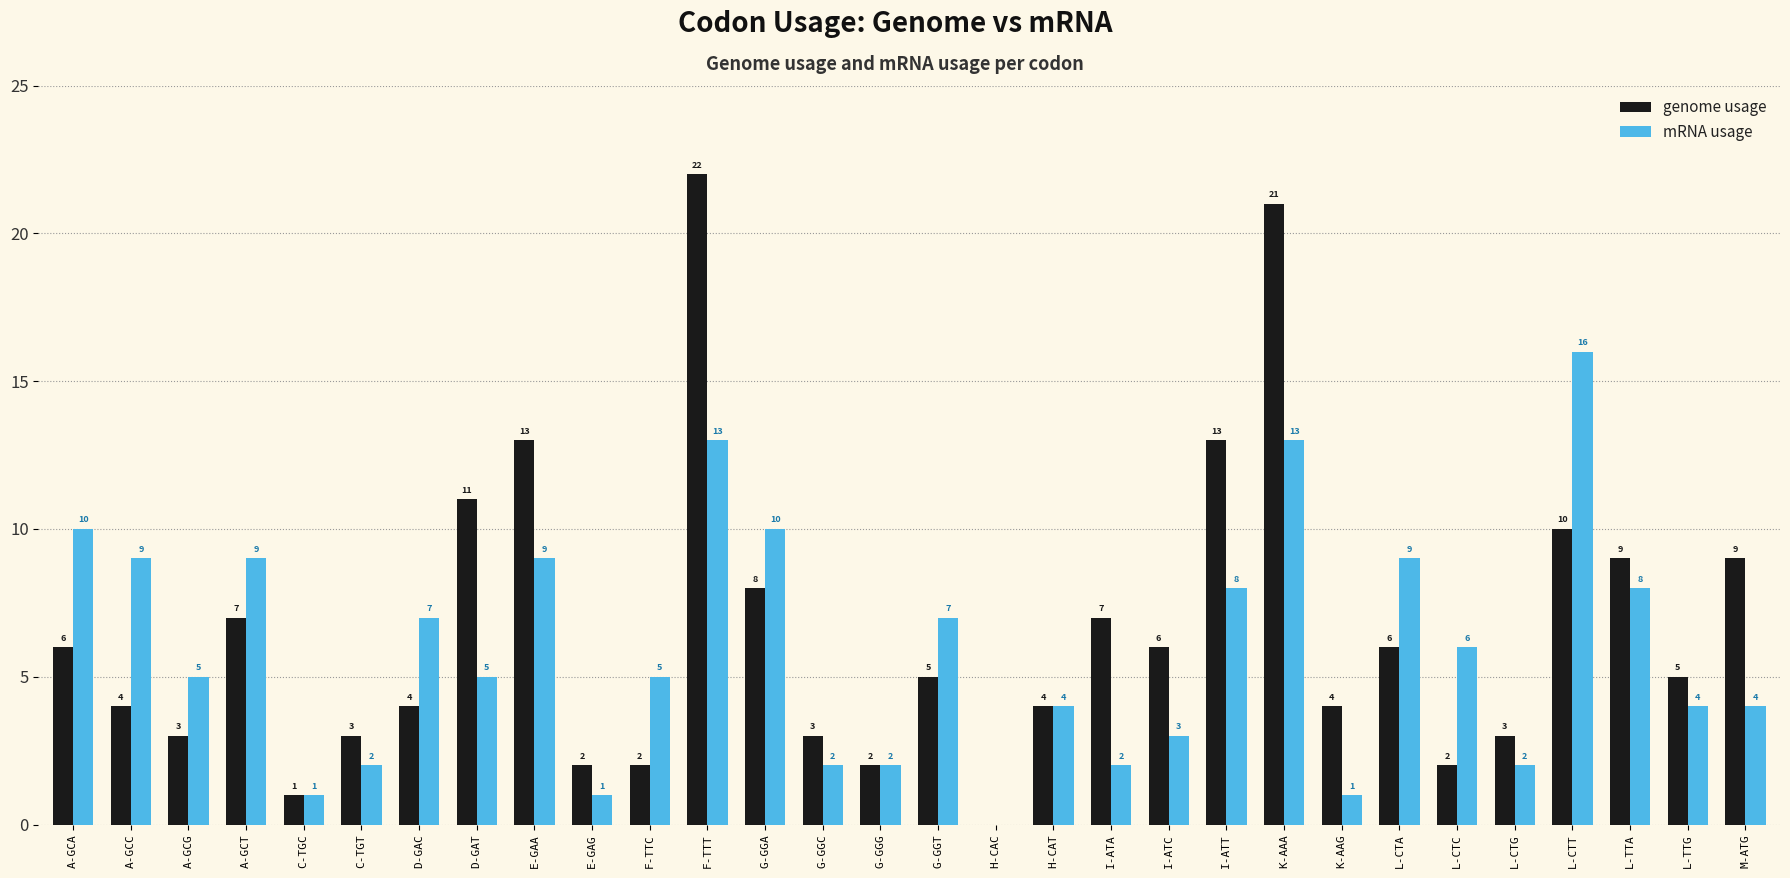

Is the value of genome usage at A-GCG greater than the value of mRNA usage at A-GCG?

No